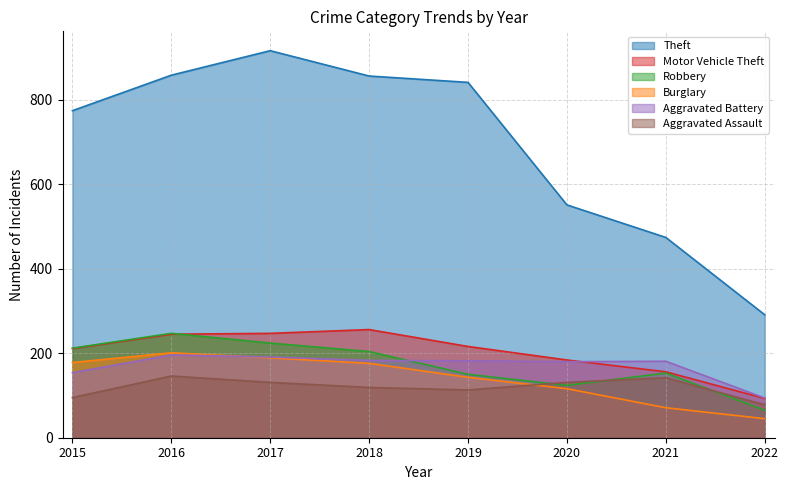

Reading left to right, extract all data points from this chart.

Theft: 774	858	916	856	841	551	474	291
Motor Vehicle Theft: 211	245	247	256	216	184	156	93
Robbery: 212	247	224	204	150	124	153	65
Burglary: 178	201	189	176	143	116	71	45
Aggravated Battery: 154	196	191	183	182	180	181	94
Aggravated Assault: 95	146	131	119	113	131	142	78